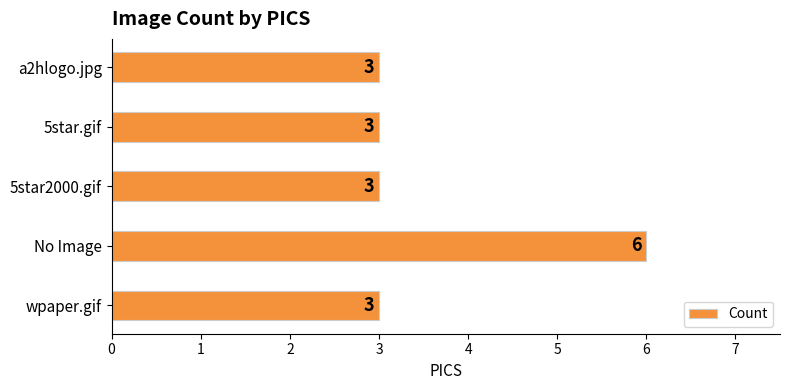

What is the ratio of the value at a2hlogo.jpg to the value at 5star.gif?

1.0